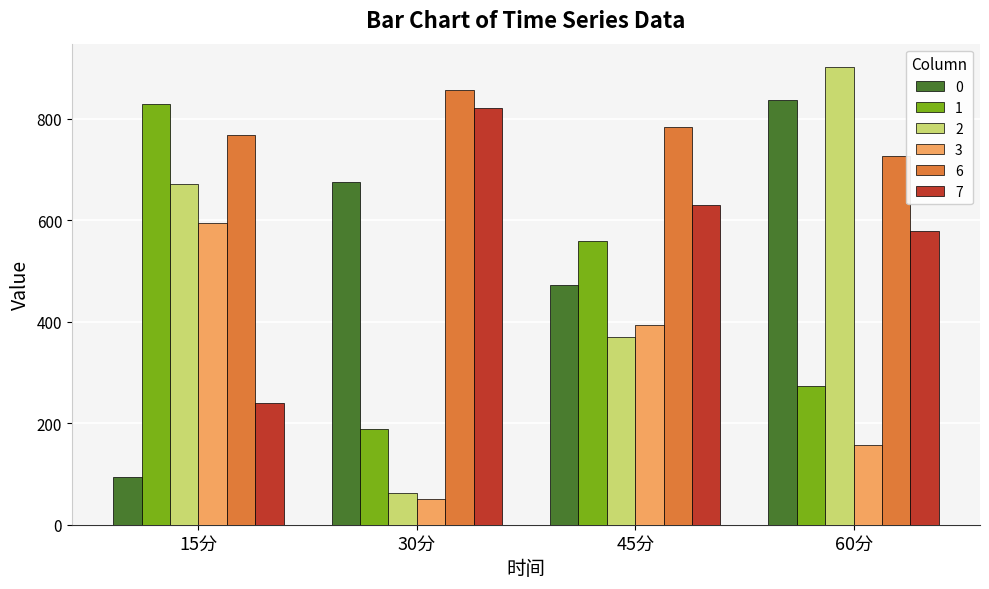

How many values in the 3 series are below 394?

2